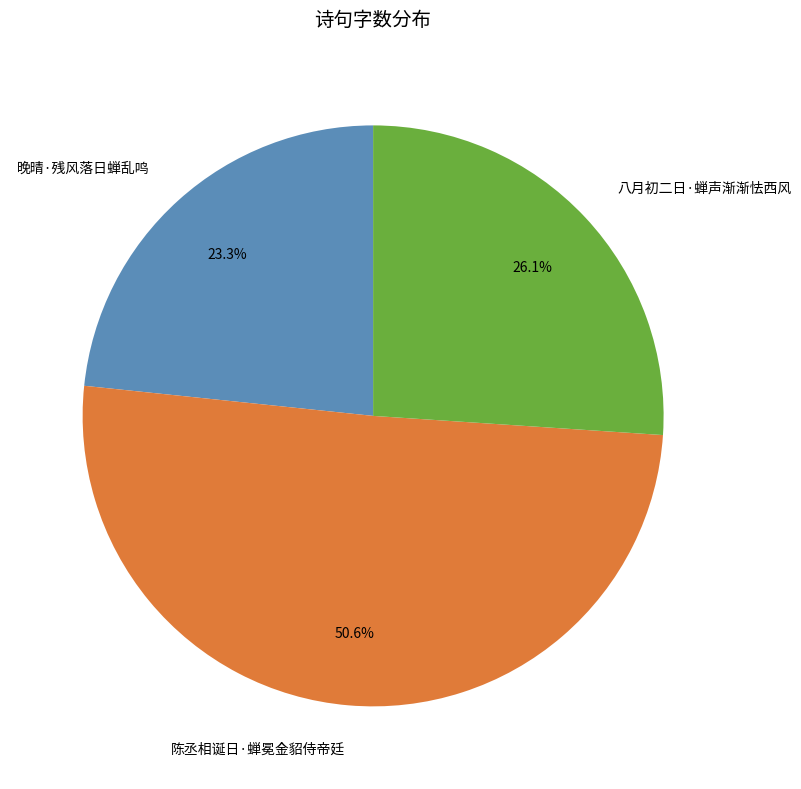

Rank the categories by value from lowest to highest.

晚晴·残风落日蝉乱鸣, 八月初二日·蝉声渐渐怯西风, 陈丞相诞日·蝉冕金貂侍帝廷